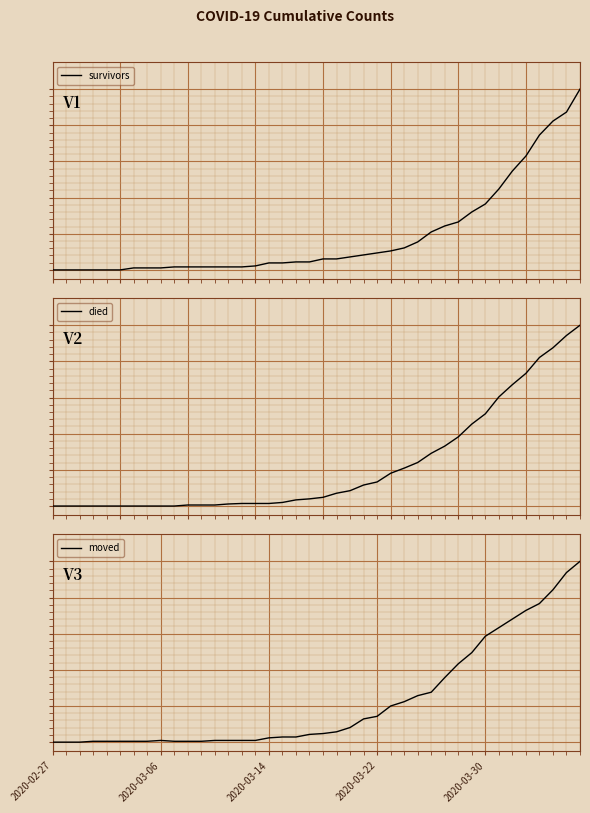

How many lines are shown in the chart?

3